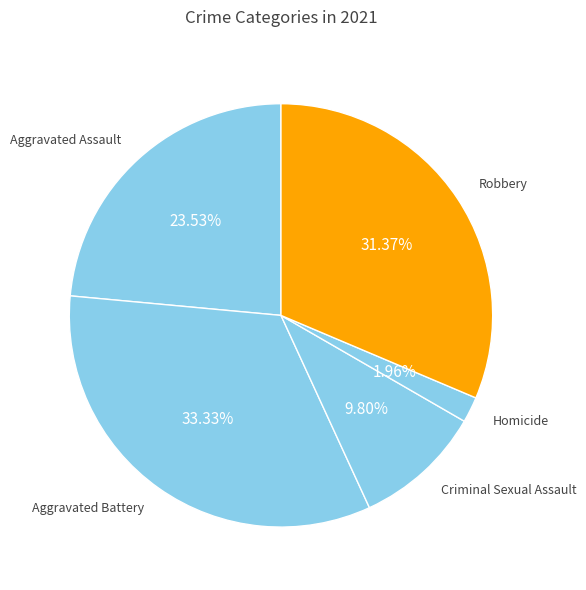

To the nearest percent, what is the difference between the largest and smallest slice percentages?

31%